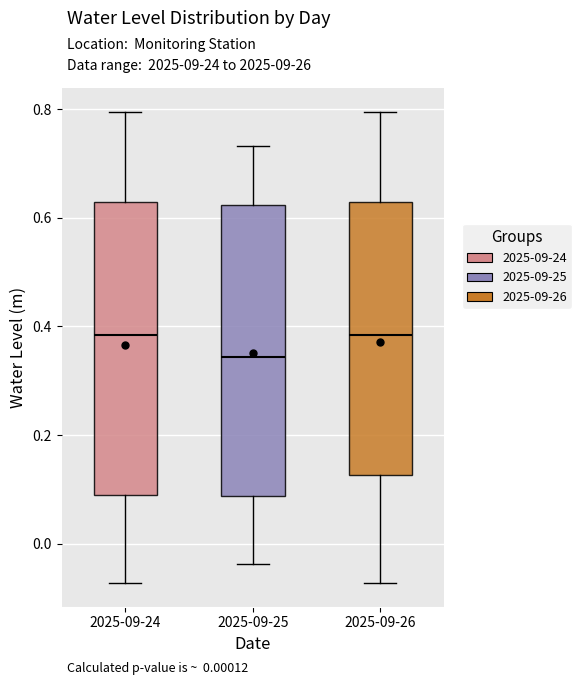

Reading left to right, transcribe this box plot: for each box, give where its median line is, the range the box spans, and where its two whiskers end, as read against the y-axis. The values are not printed on the chart, so give them approximately, as read against the axis.

2025-09-24: median 0.38, box 0.10 to 0.62, whiskers -0.08 to 0.80
2025-09-25: median 0.34, box 0.08 to 0.62, whiskers -0.04 to 0.74
2025-09-26: median 0.38, box 0.12 to 0.62, whiskers -0.08 to 0.80